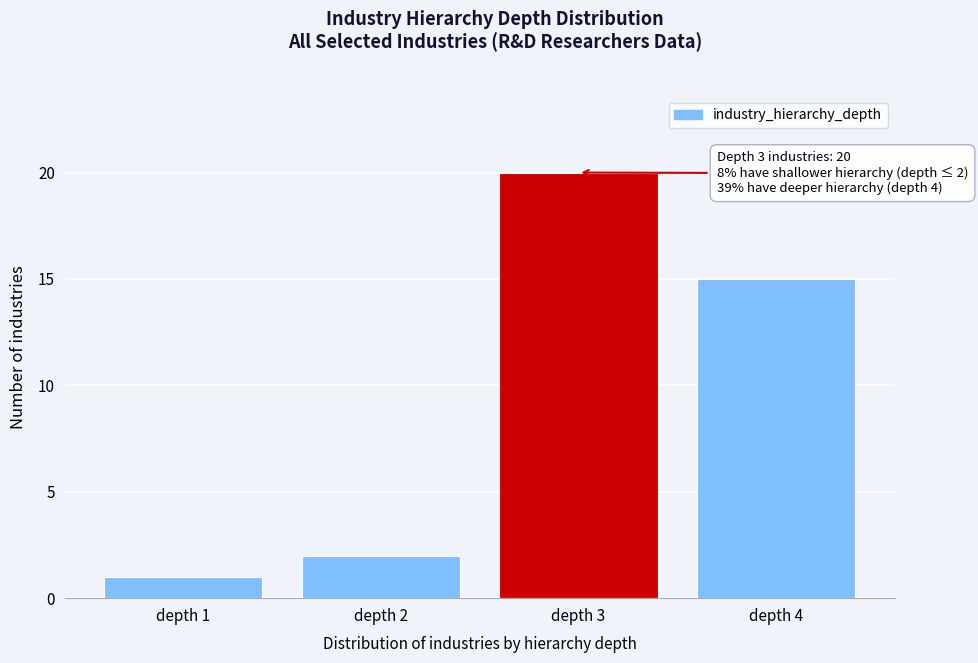

Reading left to right, list all the values displayed in this chart.

1	2	20	15